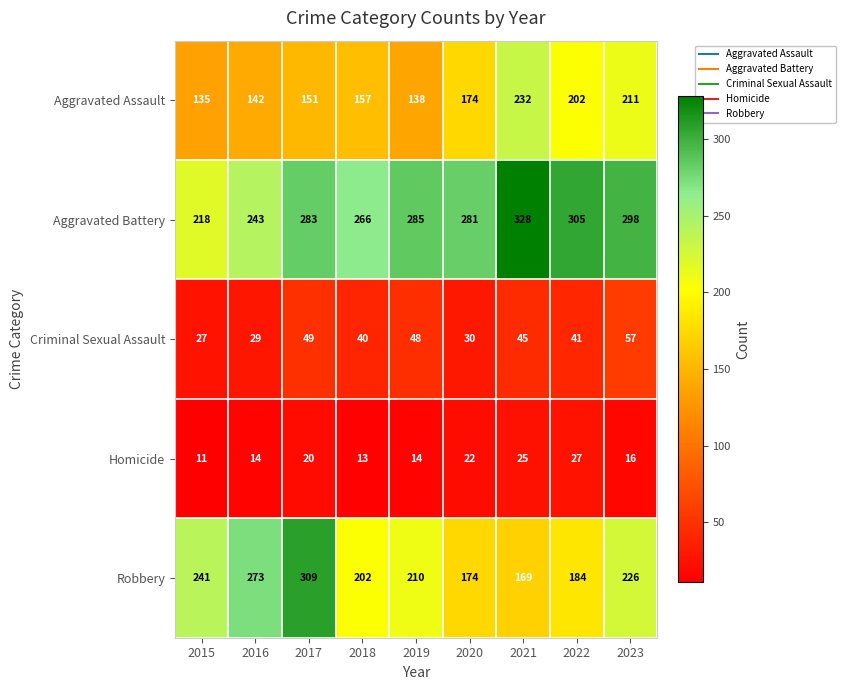

Where is Homicide nearest to the value 19?

2017